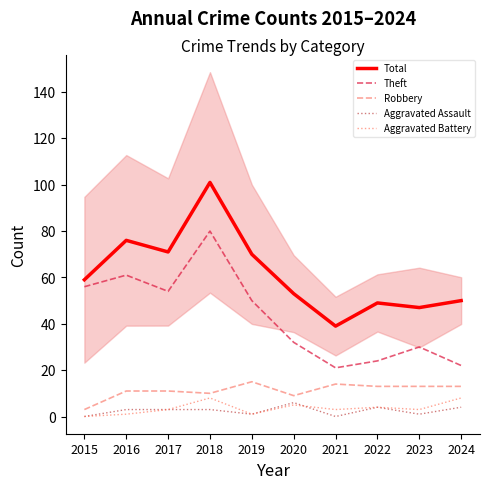

What is the difference between the highest and lowest values at 2022?

45